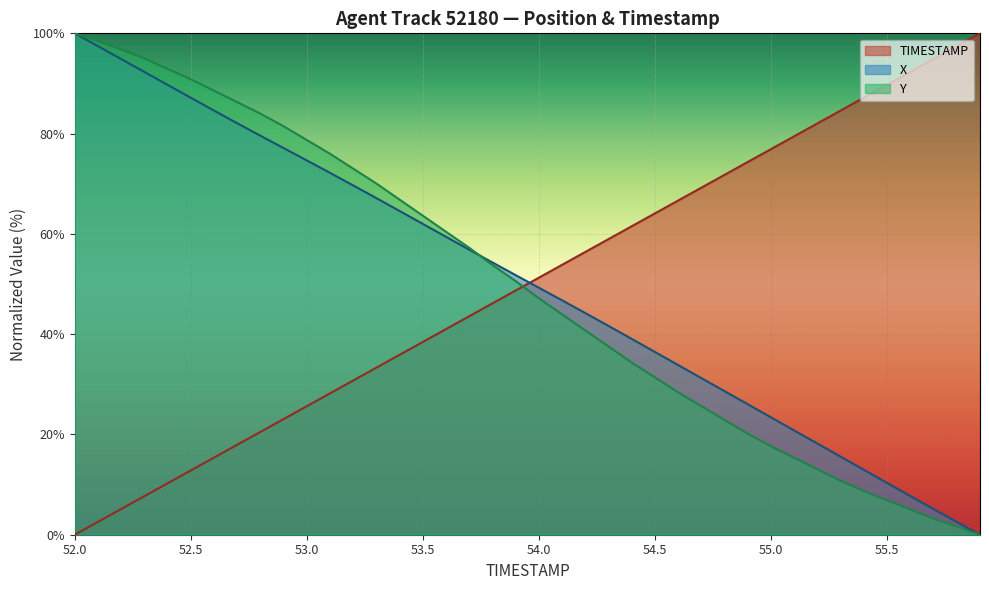

The TIMESTAMP series shows 110.3 at 54.5. True or false?

False